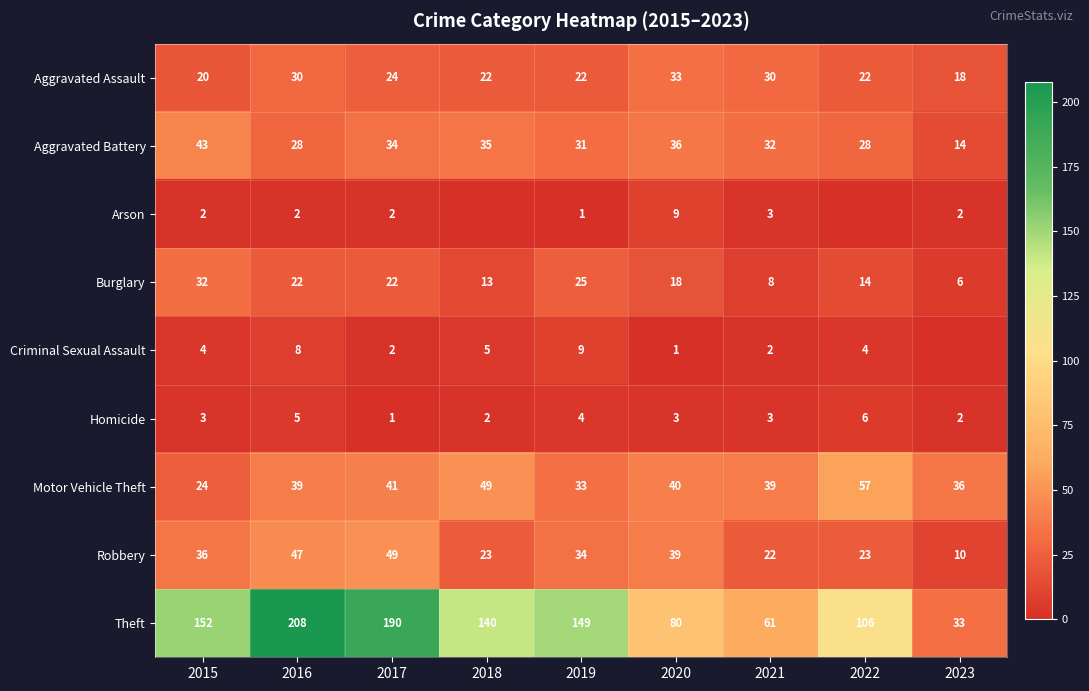

What is the highest value of the Aggravated Assault series?

33